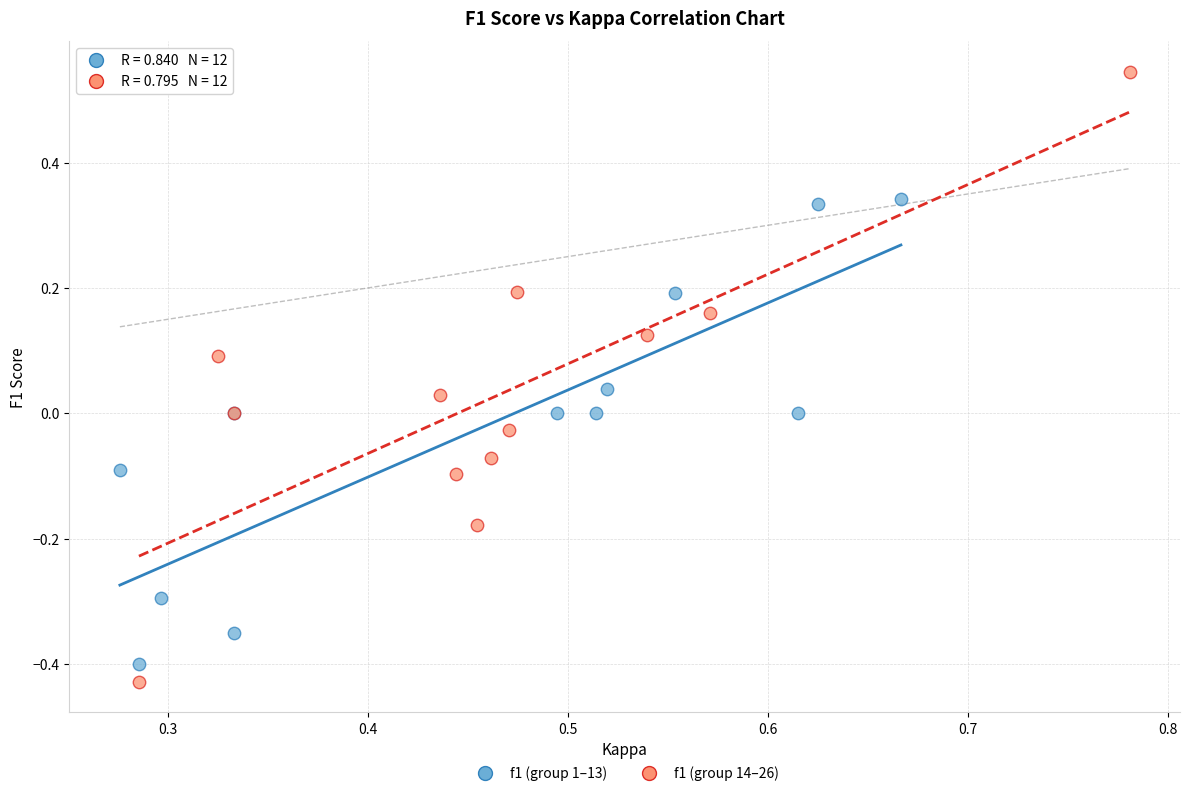

What are all the series names shown in the legend?

f1 (group 1–13), f1 (group 14–26)